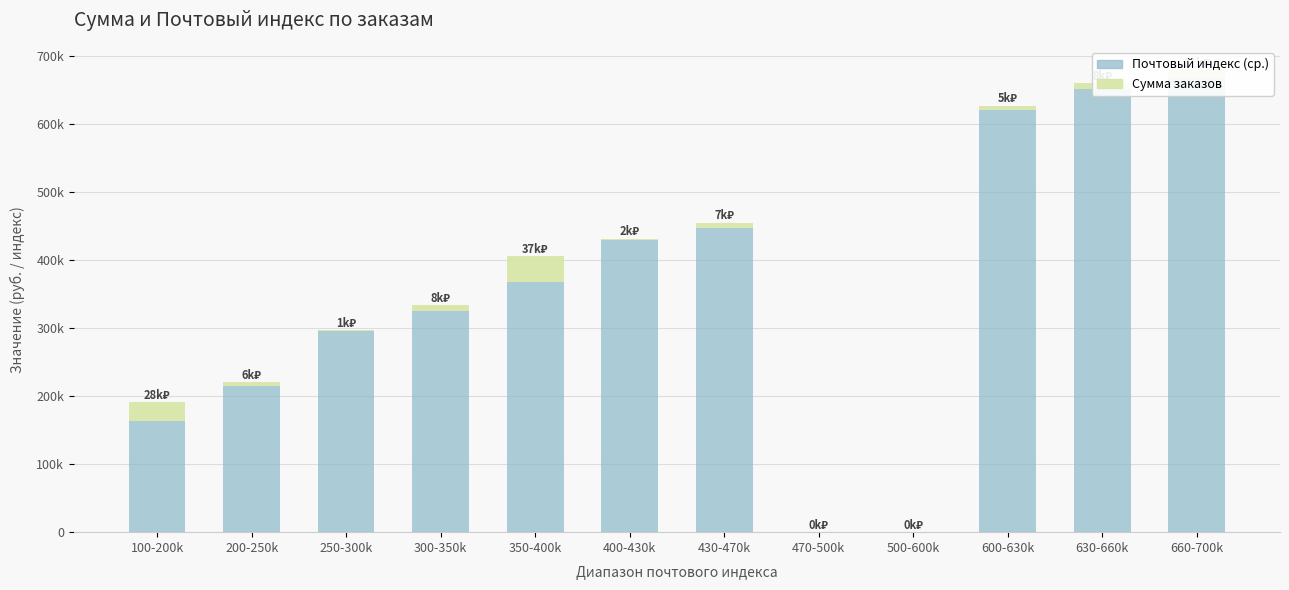

What is the difference between the maximum and second lowest values in the Сумма series?

37240.0